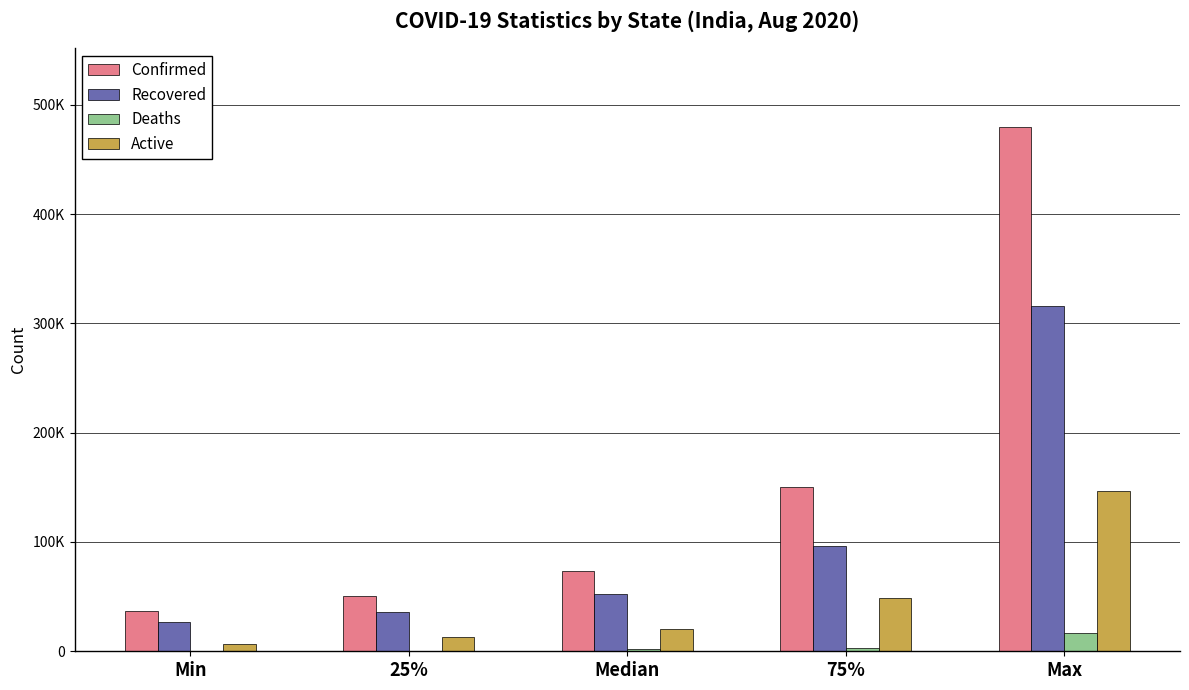

What are all the series names shown in the legend?

Confirmed, Recovered, Deaths, Active